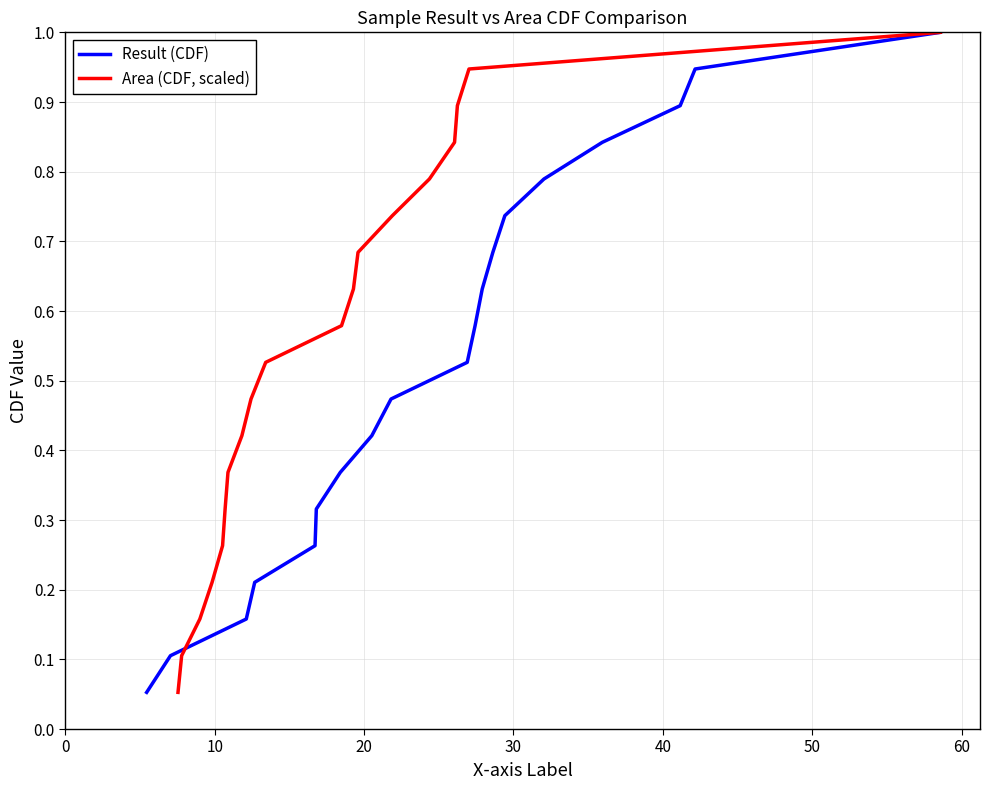

What is the difference between the maximum and second lowest values in the Result (CDF) series?

0.9